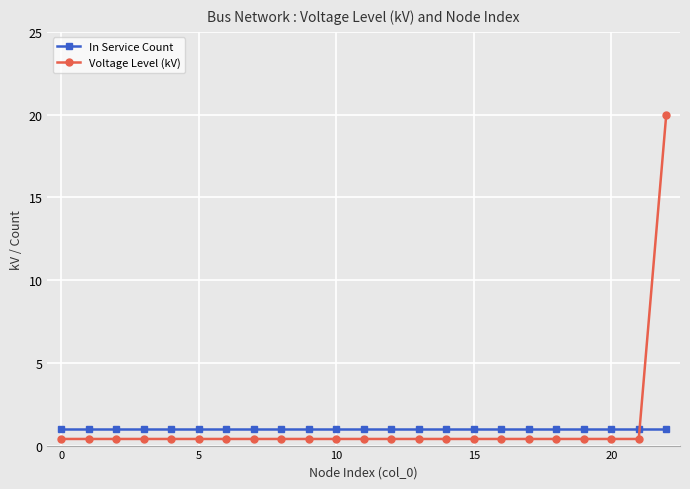

Reading right to left, transcribe all the data shown in this chart.

In Service Count: 1.0	1.0	1.0	1.0	1.0	1.0	1.0	1.0	1.0	1.0	1.0	1.0	1.0	1.0	1.0	1.0	1.0	1.0	1.0	1.0	1.0	1.0	1.0
Voltage Level (kV): 20.0	0.4	0.4	0.4	0.4	0.4	0.4	0.4	0.4	0.4	0.4	0.4	0.4	0.4	0.4	0.4	0.4	0.4	0.4	0.4	0.4	0.4	0.4